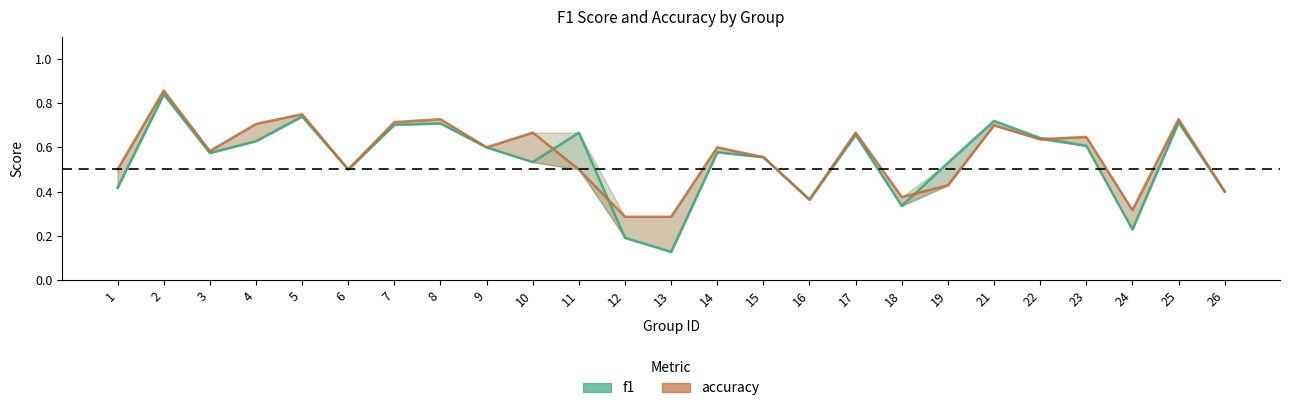

Read the accuracy value at 17.

0.7